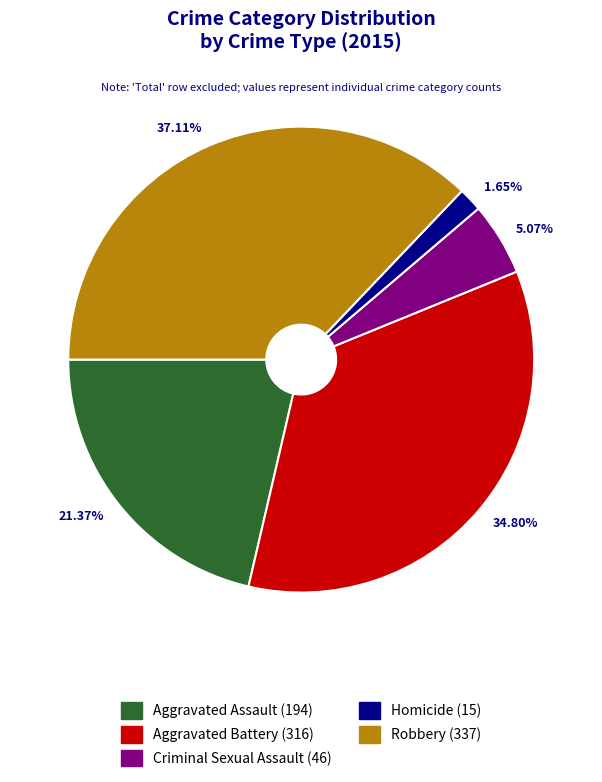

How many segments does this pie chart have?

5